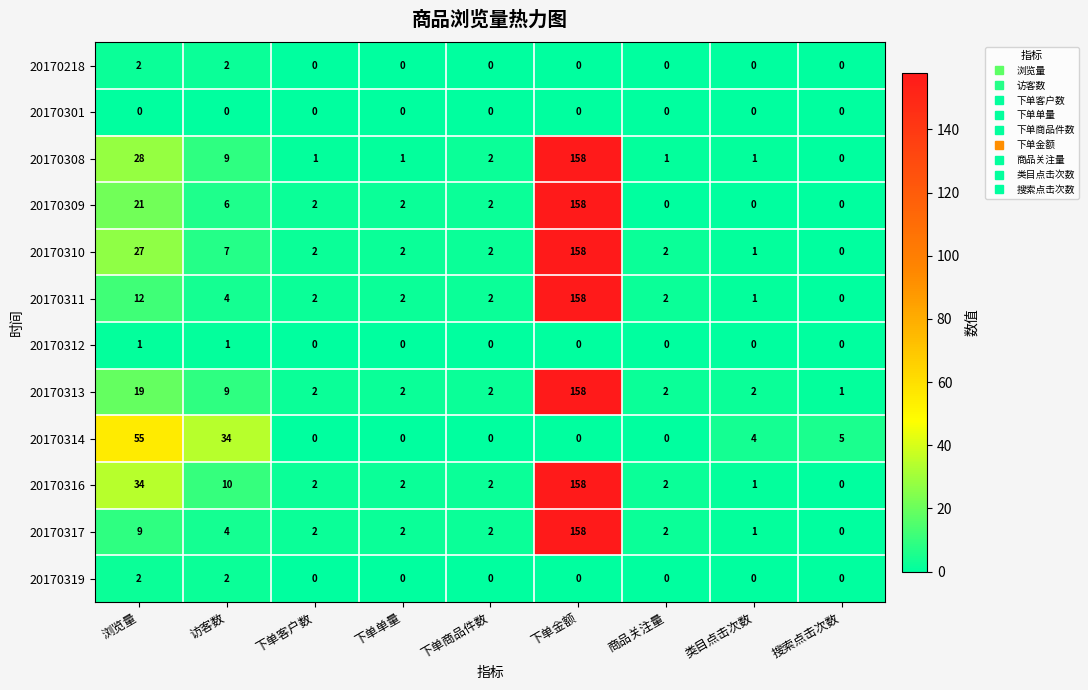

True or false: 20170308 has a value of 1 at 商品关注量.

True